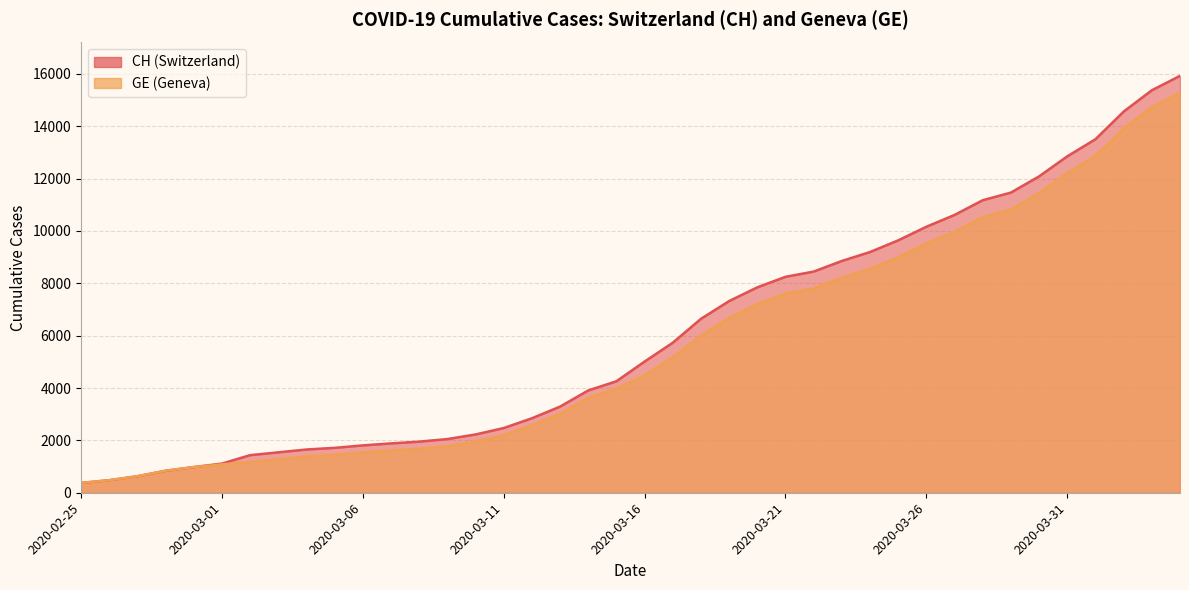

Between 2020-03-30 and 2020-04-03, which series saw the biggest shift?

CH